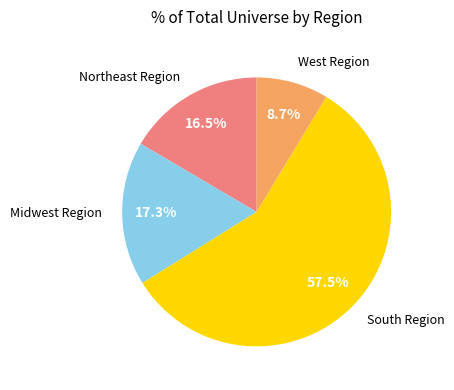

Which category has the biggest portion of the pie?

South Region